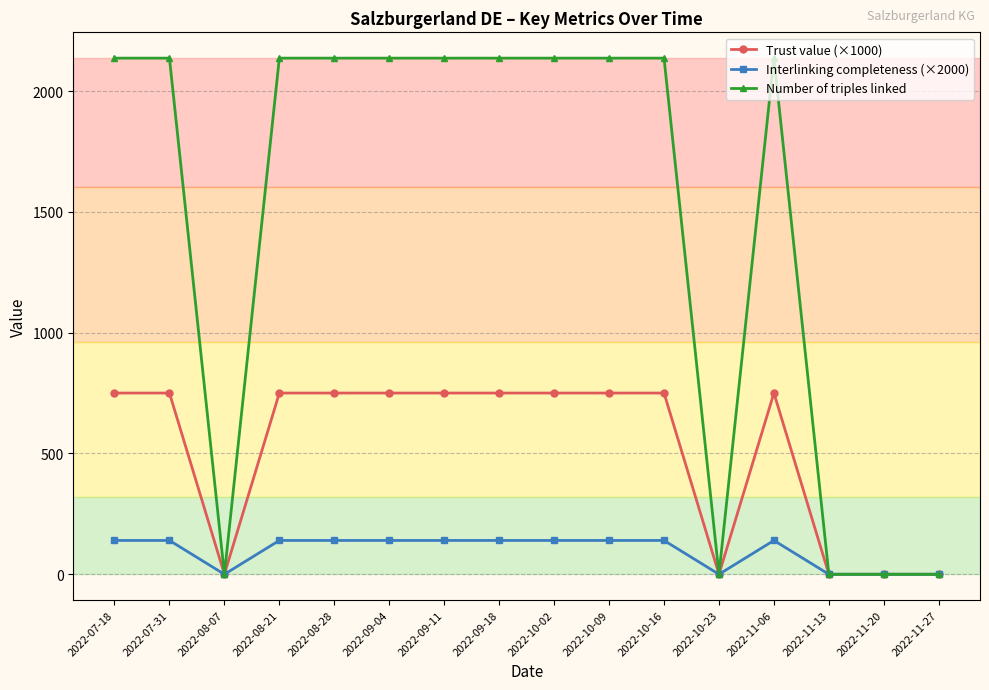

The Trust value (×1000) series shows 750 at 2022-10-16. True or false?

True